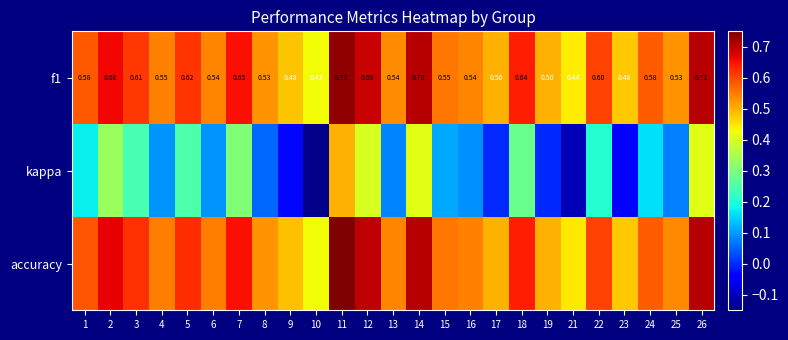

Is it true that accuracy equals 0.7 at 9?

False